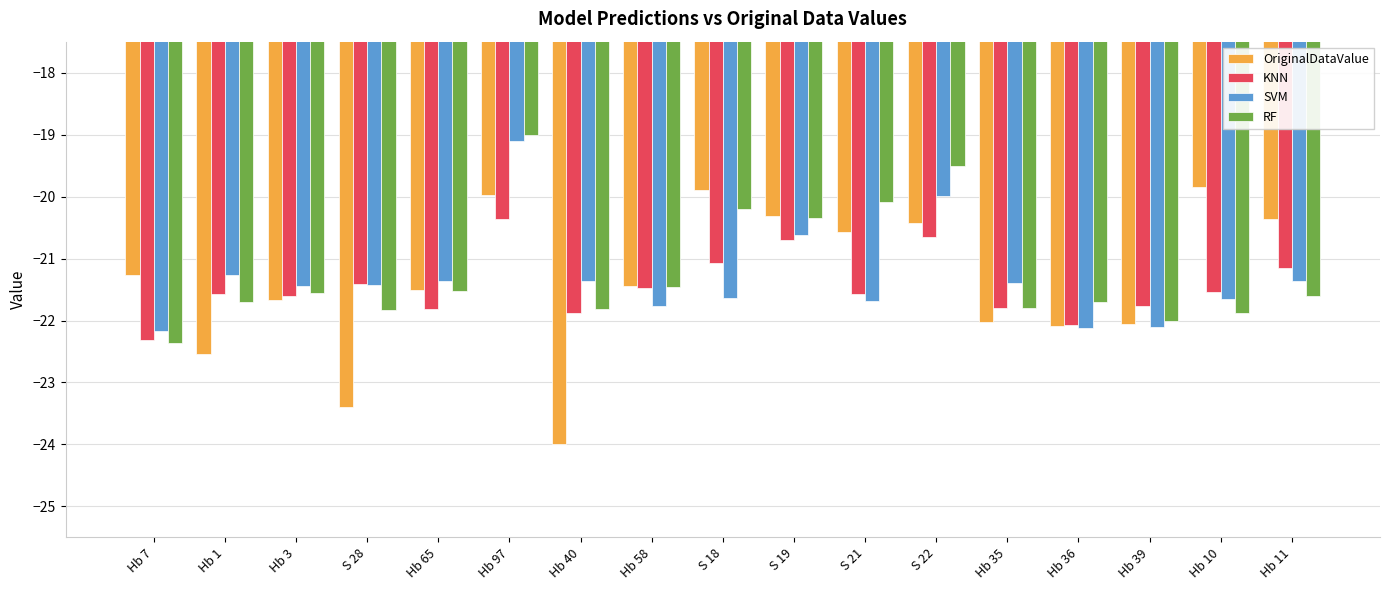

Which series has the widest spread of values?

OriginalDataValue